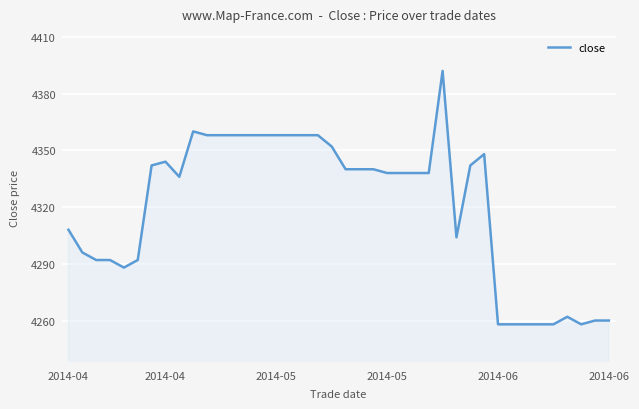

What is the maximum value shown in the chart?

4392